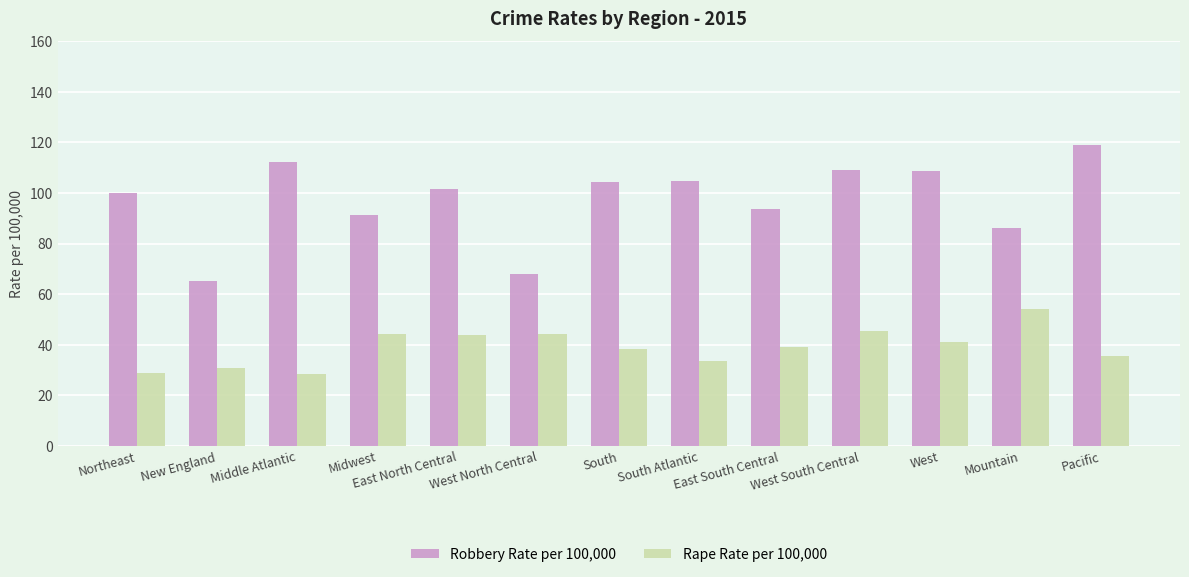

What is the maximum value for Rape Rate per 100,000?

54.3